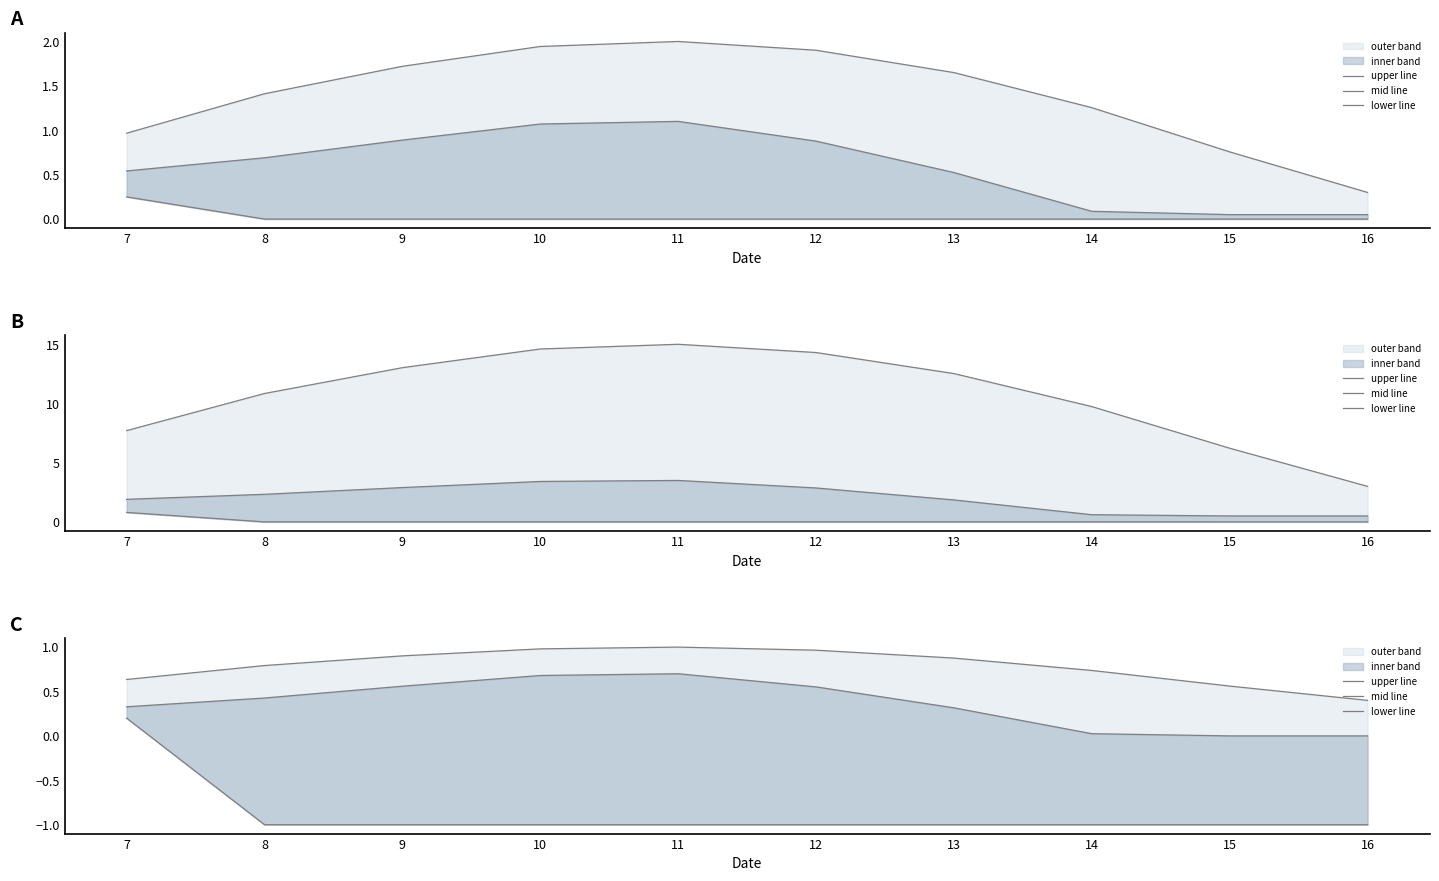

What is the difference between the maximum and second lowest values in the mid line series?

0.7